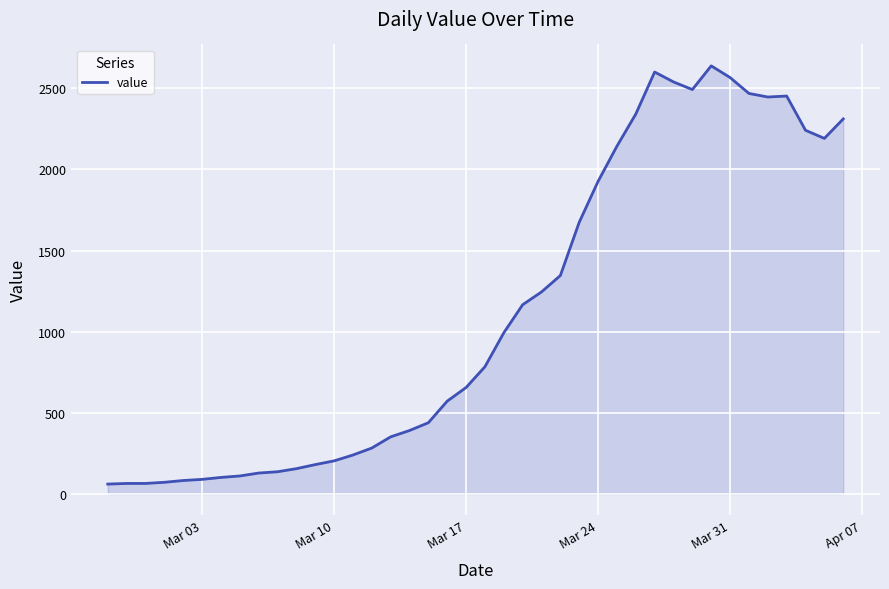

What is the difference between the second highest and second lowest values?

2535